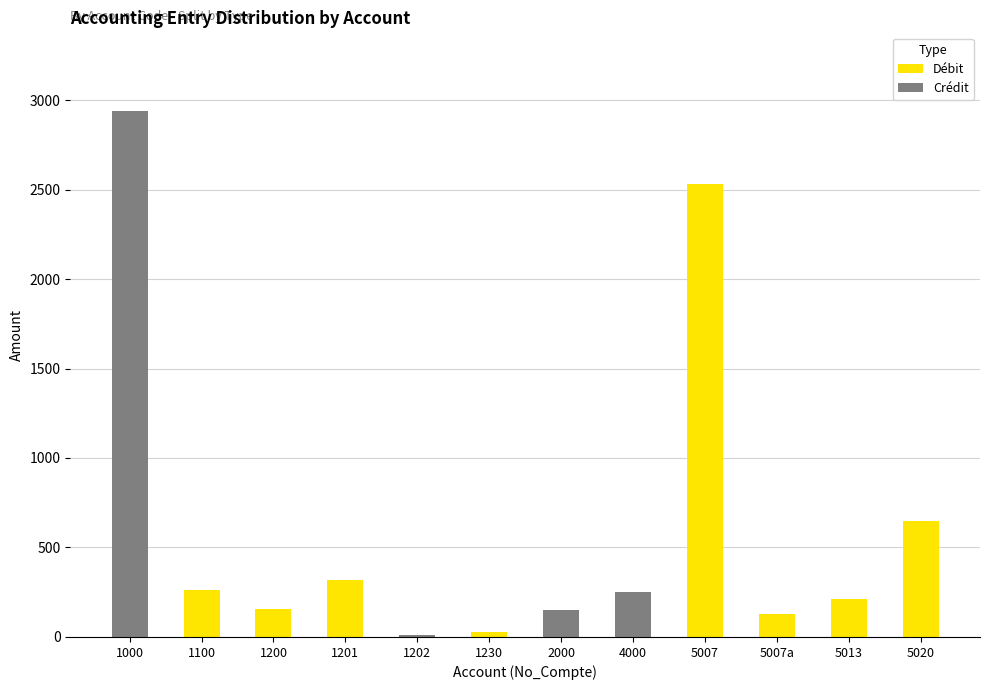

The Débit series shows 0.0 at 4000. True or false?

True